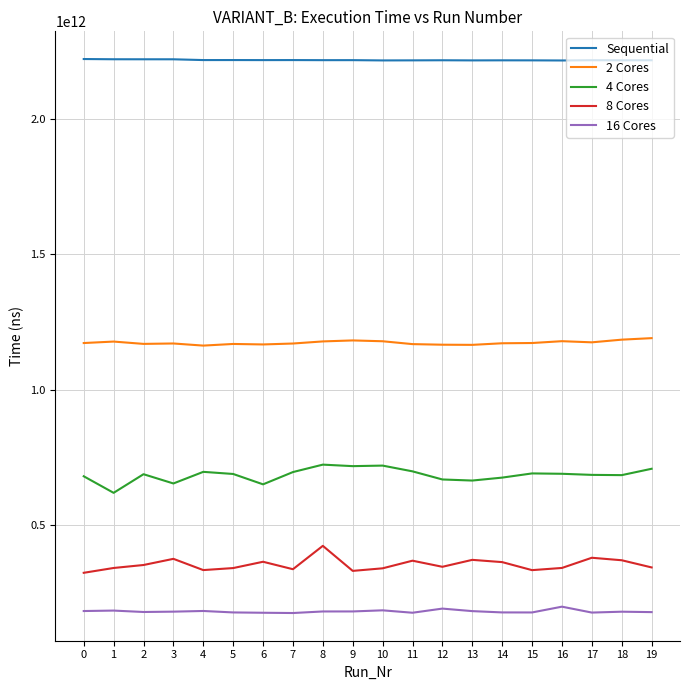

True or false: 16 Cores has a value of 293340720820 at 4.

False